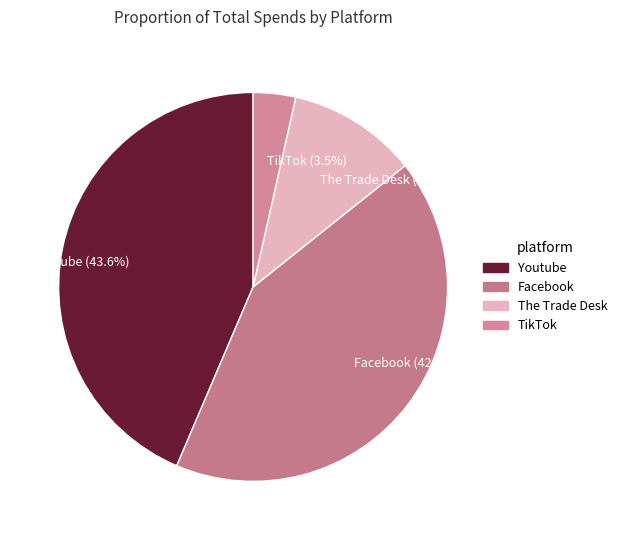

Count the number of slices in the pie.

4